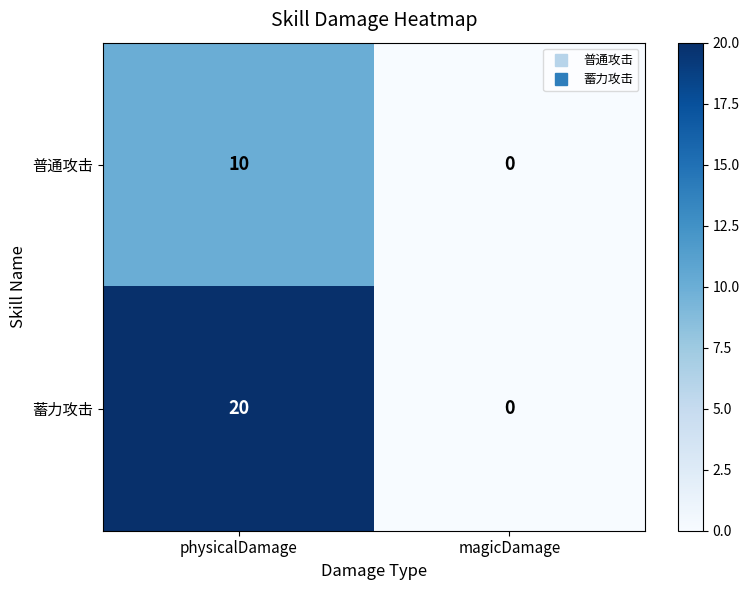

What is the difference between the maximum and minimum values in the 普通攻击 series?

10